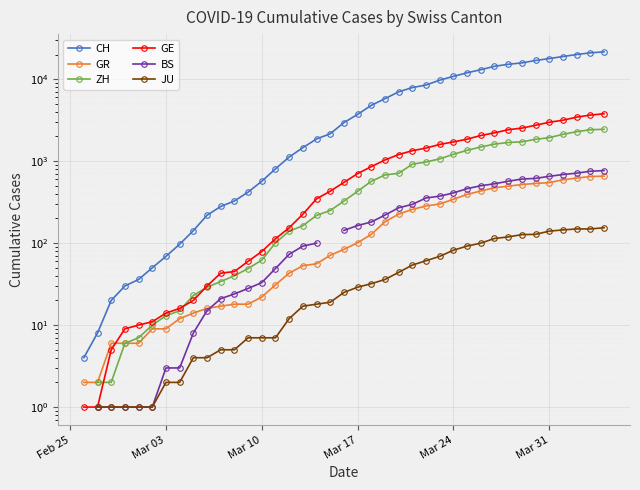

True or false: ZH has a value of 284.1 at 18.

False